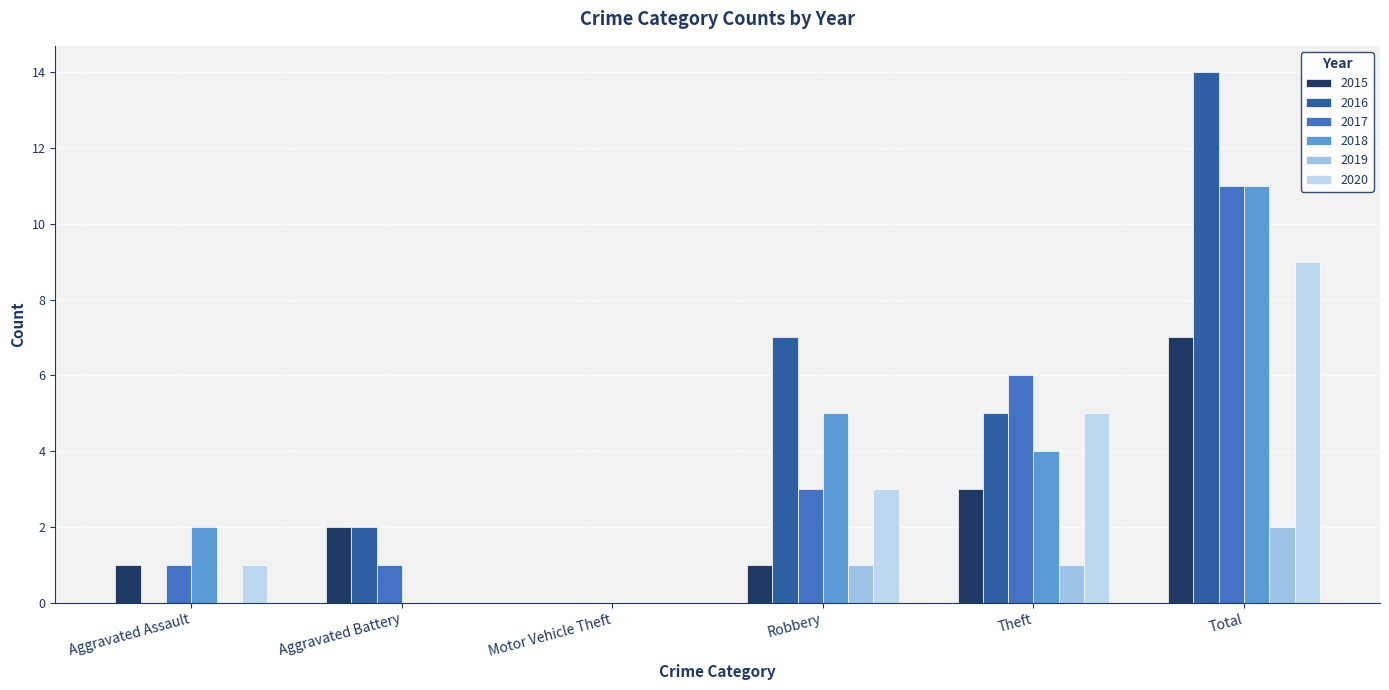

How many groups of bars are there?

6